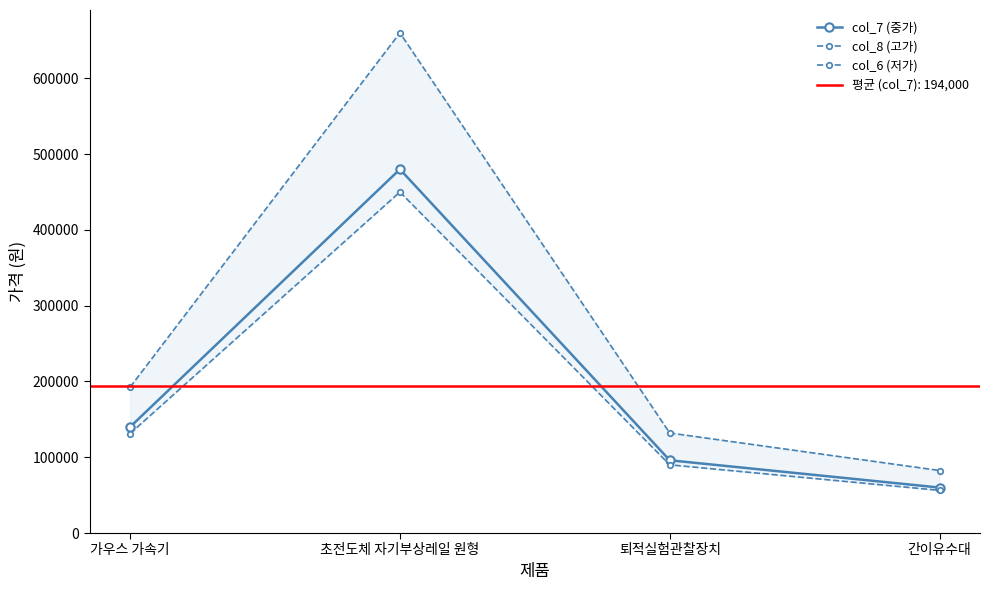

True or false: col_7 (중가) has a value of 480000 at 초전도체 자기부상레일 원형.

True